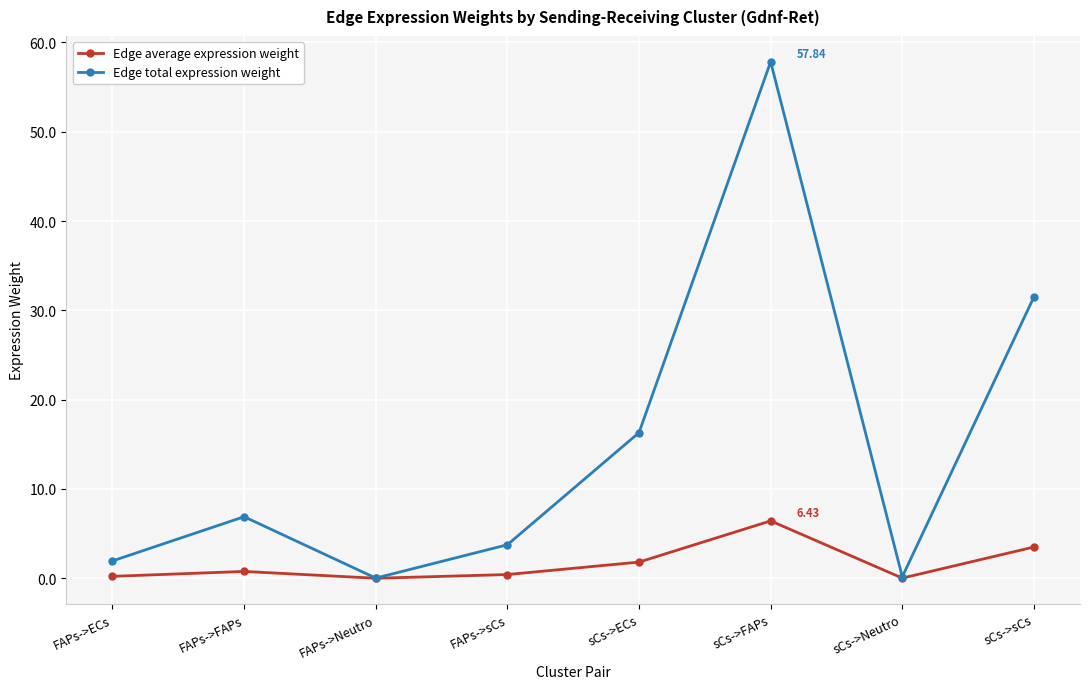

Where is Edge average expression weight nearest to the value 3?

sCs->sCs